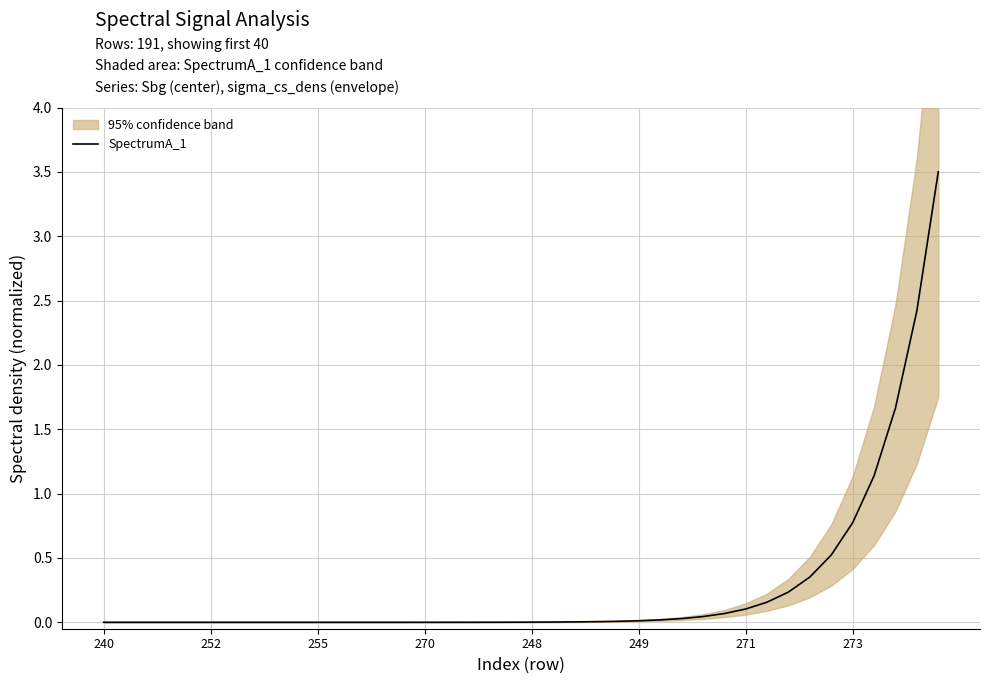

Does the chart display data point markers on the line(s)?

No